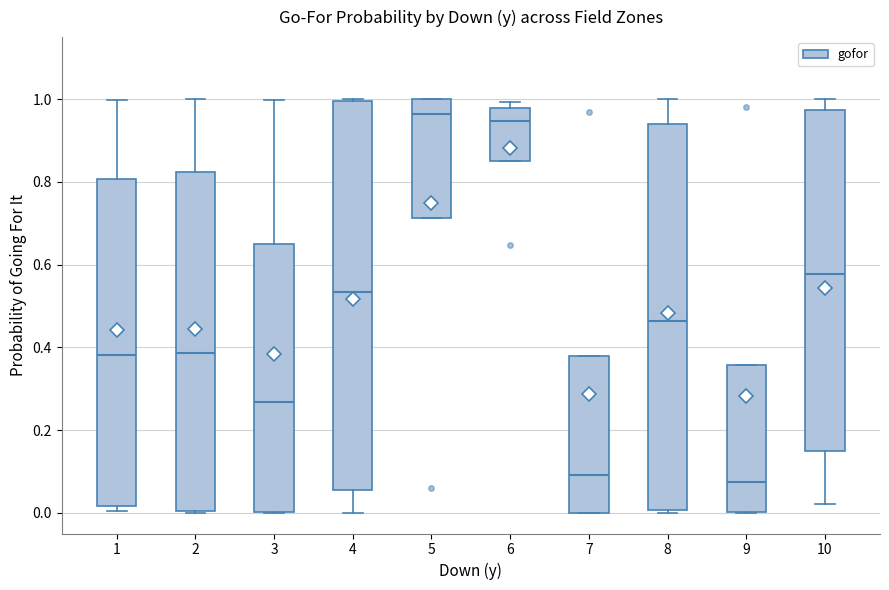

Reading left to right, transcribe this box plot: for each box, give where its median line is, the range the box spans, and where its two whiskers end, as read against the y-axis. The values are not printed on the chart, so give them approximately, as read against the axis.

1: median 0.38, box 0.02 to 0.80, whiskers 0.00 to 1.00
2: median 0.38, box 0.00 to 0.82, whiskers 0.00 to 1.00
3: median 0.26, box 0.00 to 0.66, whiskers 0.00 to 1.00
4: median 0.54, box 0.06 to 1.00, whiskers 0.00 to 1.00
5: median 0.96, box 0.72 to 1.00, whiskers 0.72 to 1.00
6: median 0.94, box 0.84 to 0.98, whiskers 0.84 to 1.00
7: median 0.10, box 0.00 to 0.38, whiskers 0.00 to 0.38
8: median 0.46, box 0.00 to 0.94, whiskers 0.00 to 1.00
9: median 0.08, box 0.00 to 0.36, whiskers 0.00 to 0.36
10: median 0.58, box 0.14 to 0.98, whiskers 0.02 to 1.00